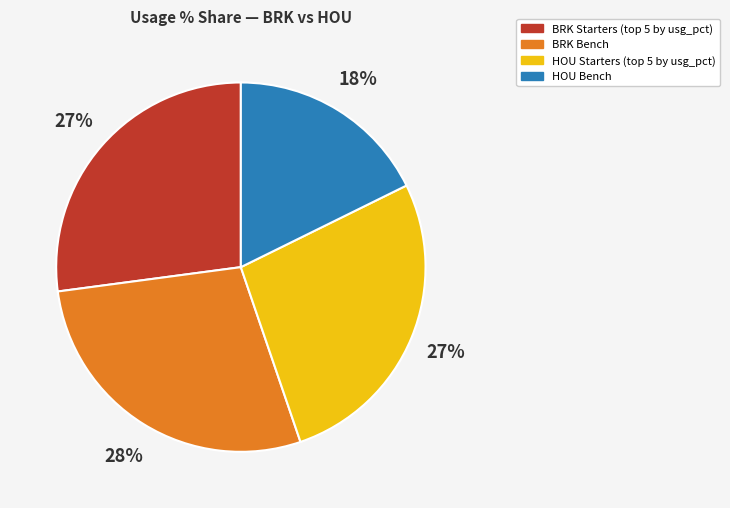

To the nearest percent, what is the difference between the largest and smallest slice percentages?

10%